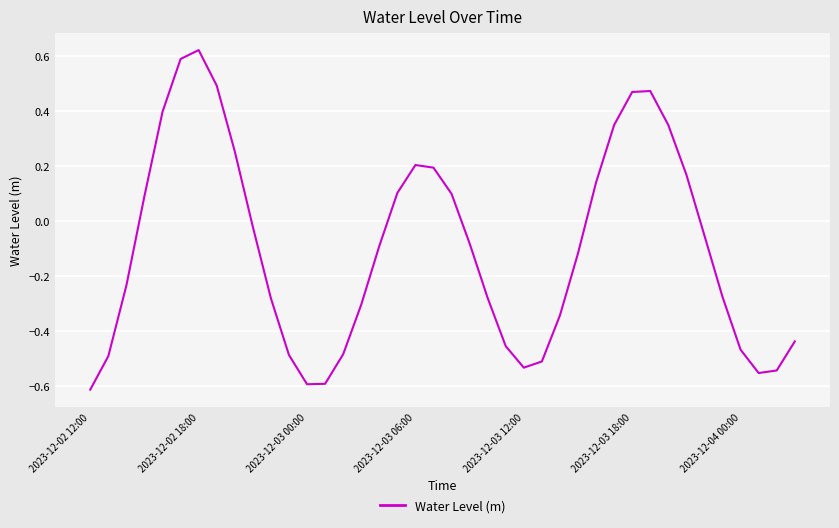

What is the difference between the maximum and minimum values?

1.2